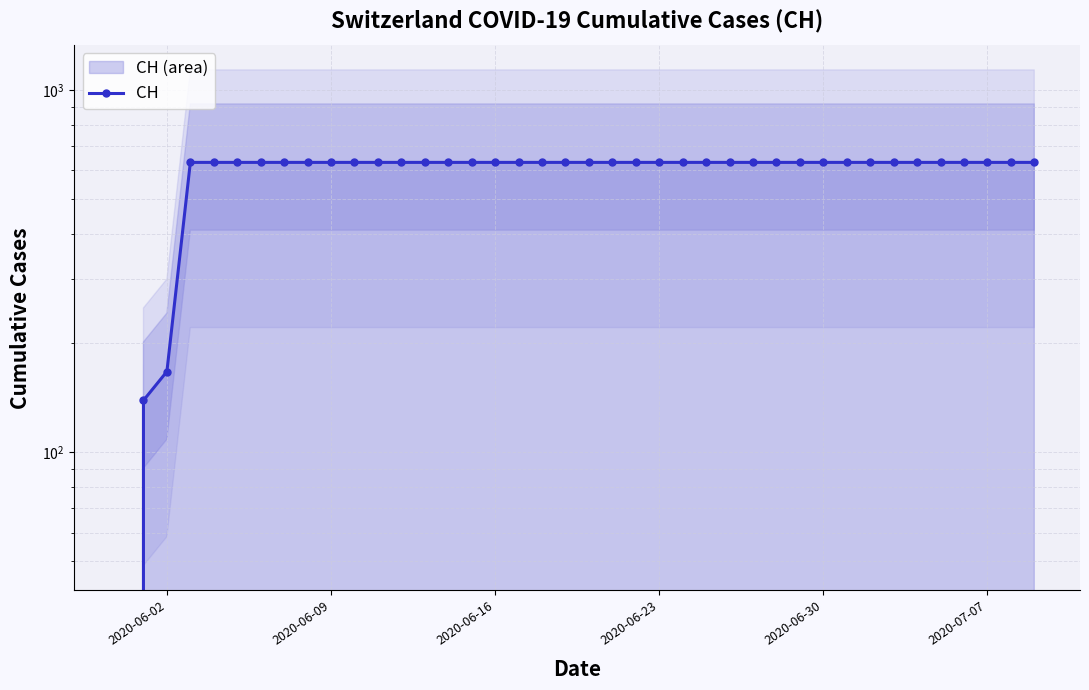

Reading left to right, what are all the values shown in this chart?

0	139	167	631	631	631	631	631	631	631	631	631	631	631	631	631	631	631	631	631	631	631	631	631	631	631	631	631	631	631	631	631	631	631	631	631	631	631	631	631